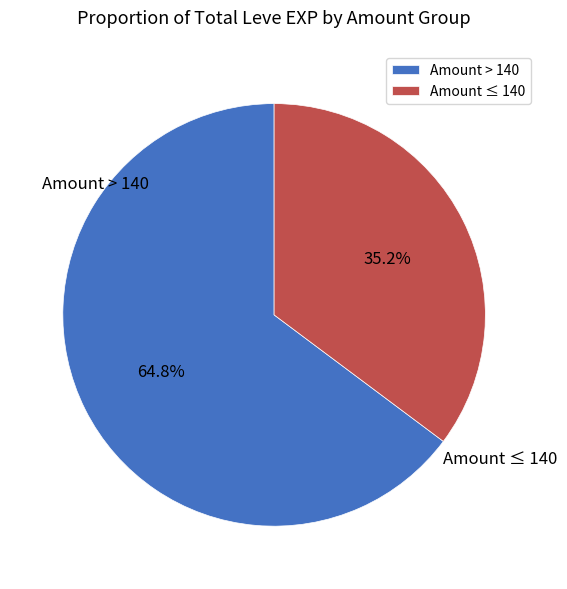

How much of the chart is everything except Amount > 140?

35.2%